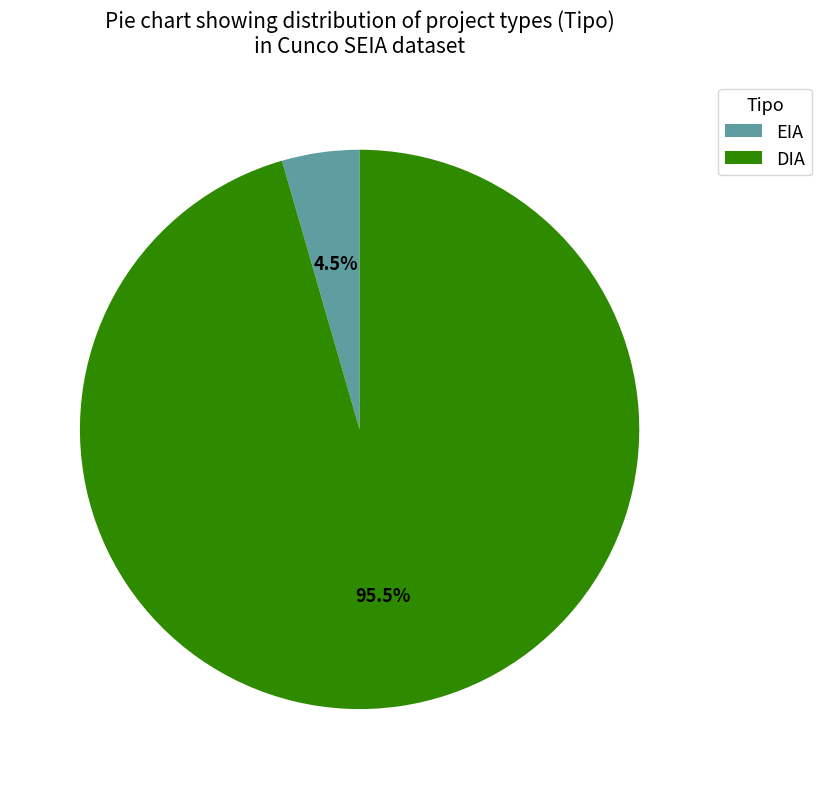

Count the number of slices in the pie.

2